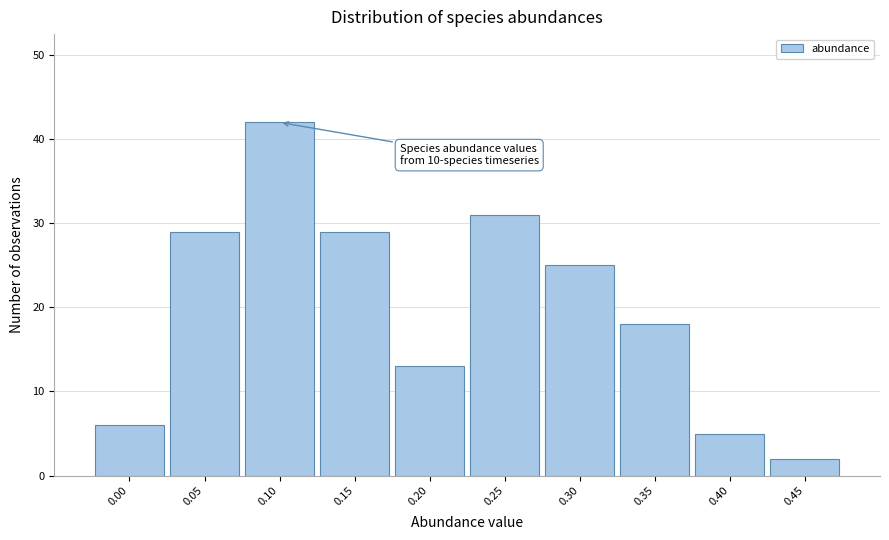

Reading right to left, list all the values displayed in this chart.

0.45=2	0.40=5	0.35=18	0.30=25	0.25=31	0.20=13	0.15=29	0.10=42	0.05=29	0.00=6